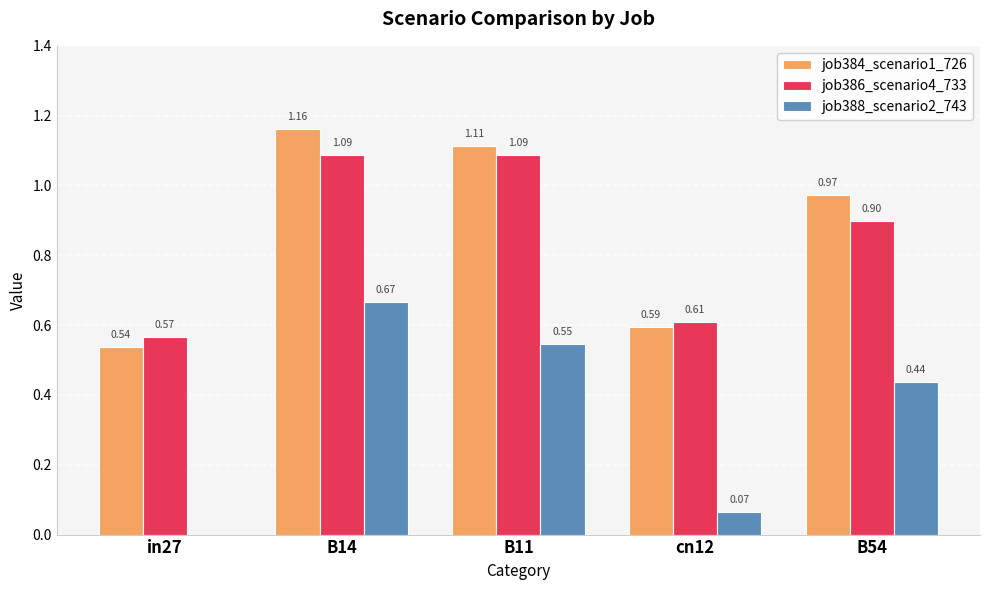

What is the sum of all job384_scenario1_726 values?

4.4